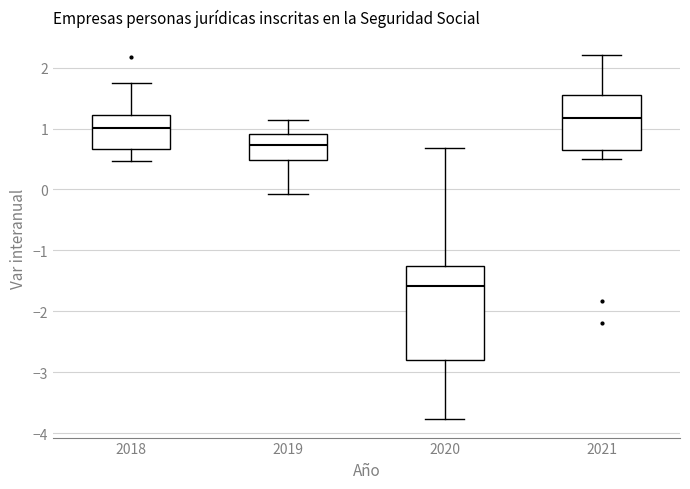

Reading left to right, transcribe this box plot: for each box, give where its median line is, the range the box spans, and where its two whiskers end, as read against the y-axis. The values are not printed on the chart, so give them approximately, as read against the axis.

2018: median 1.0, box 0.7 to 1.2, whiskers 0.5 to 1.7
2019: median 0.7, box 0.5 to 0.9, whiskers -0.1 to 1.1
2020: median -1.6, box -2.8 to -1.3, whiskers -3.8 to 0.7
2021: median 1.2, box 0.7 to 1.6, whiskers 0.5 to 2.2